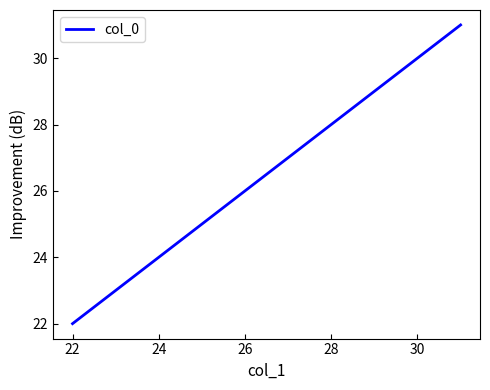

What is the minimum value shown in the chart?

22